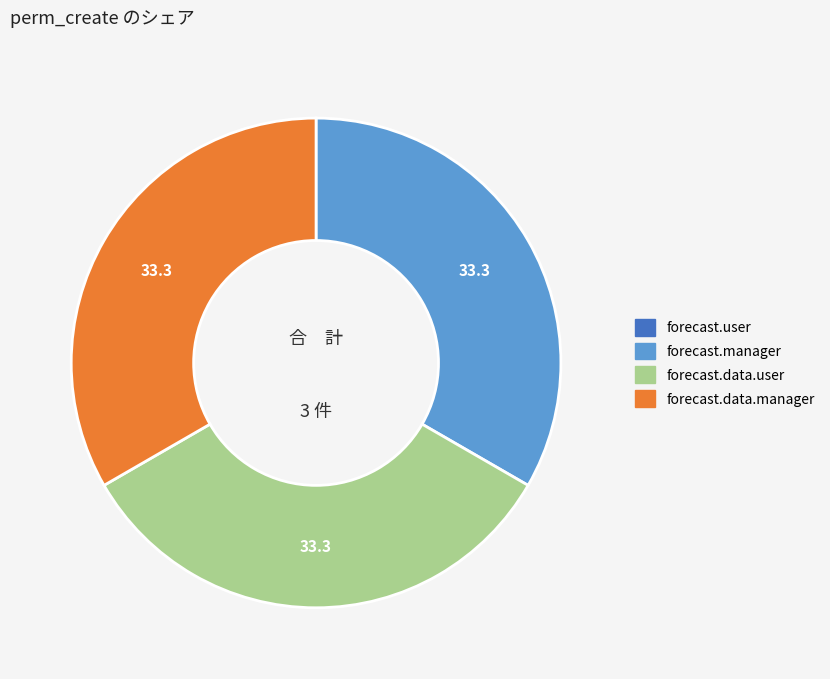

Is there any slice that represents more than half of the pie?

No